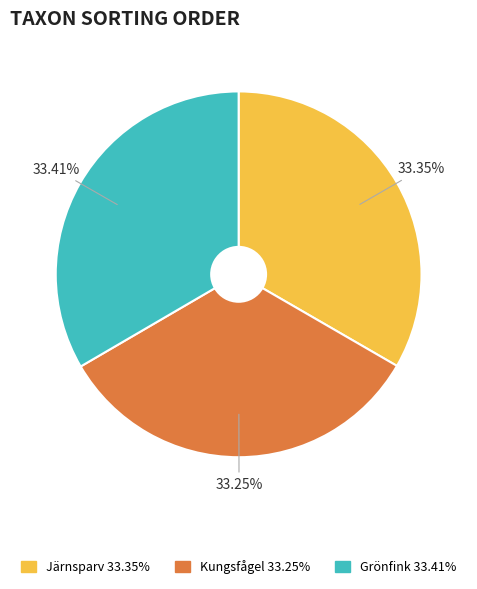

How many slices are in this pie chart?

3